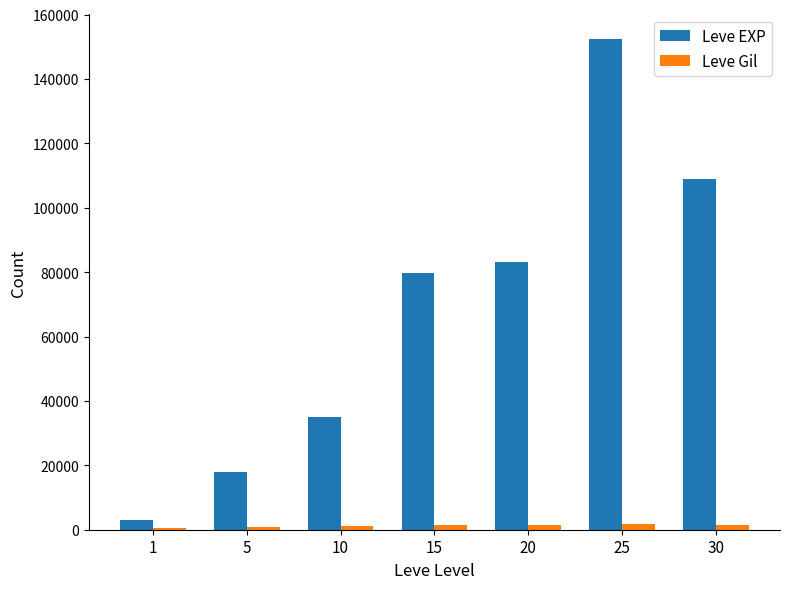

Are the bars horizontal?

No